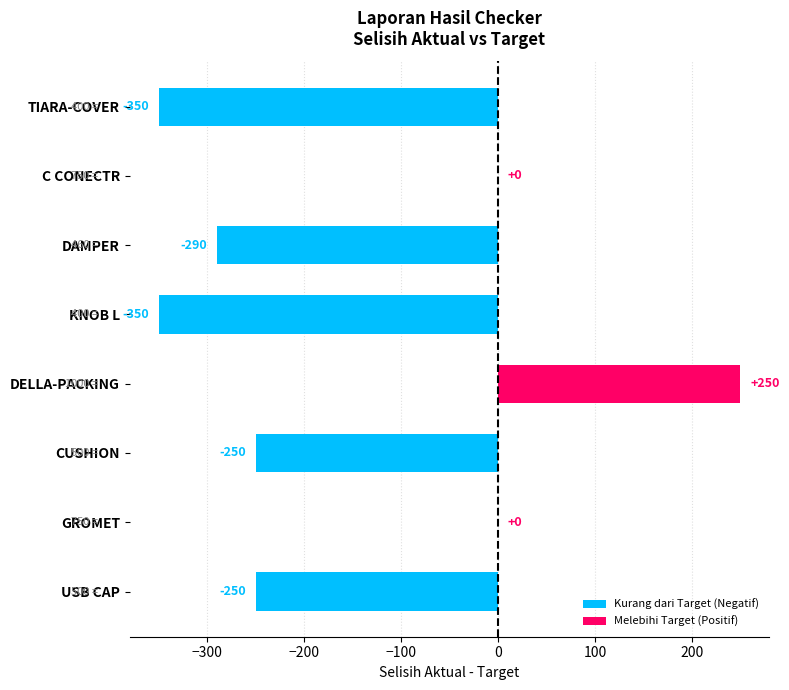

The value at DELLA-PACKING is 250. True or false?

True